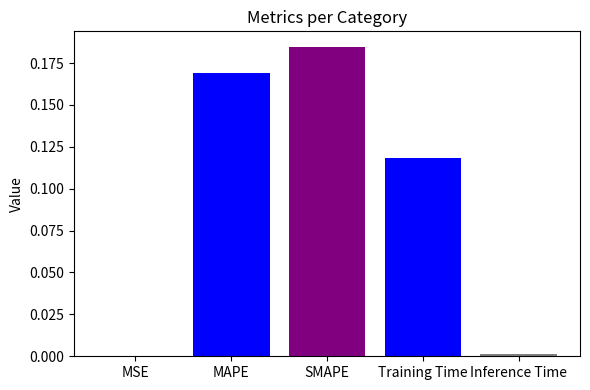

How many data points does each series have?

1